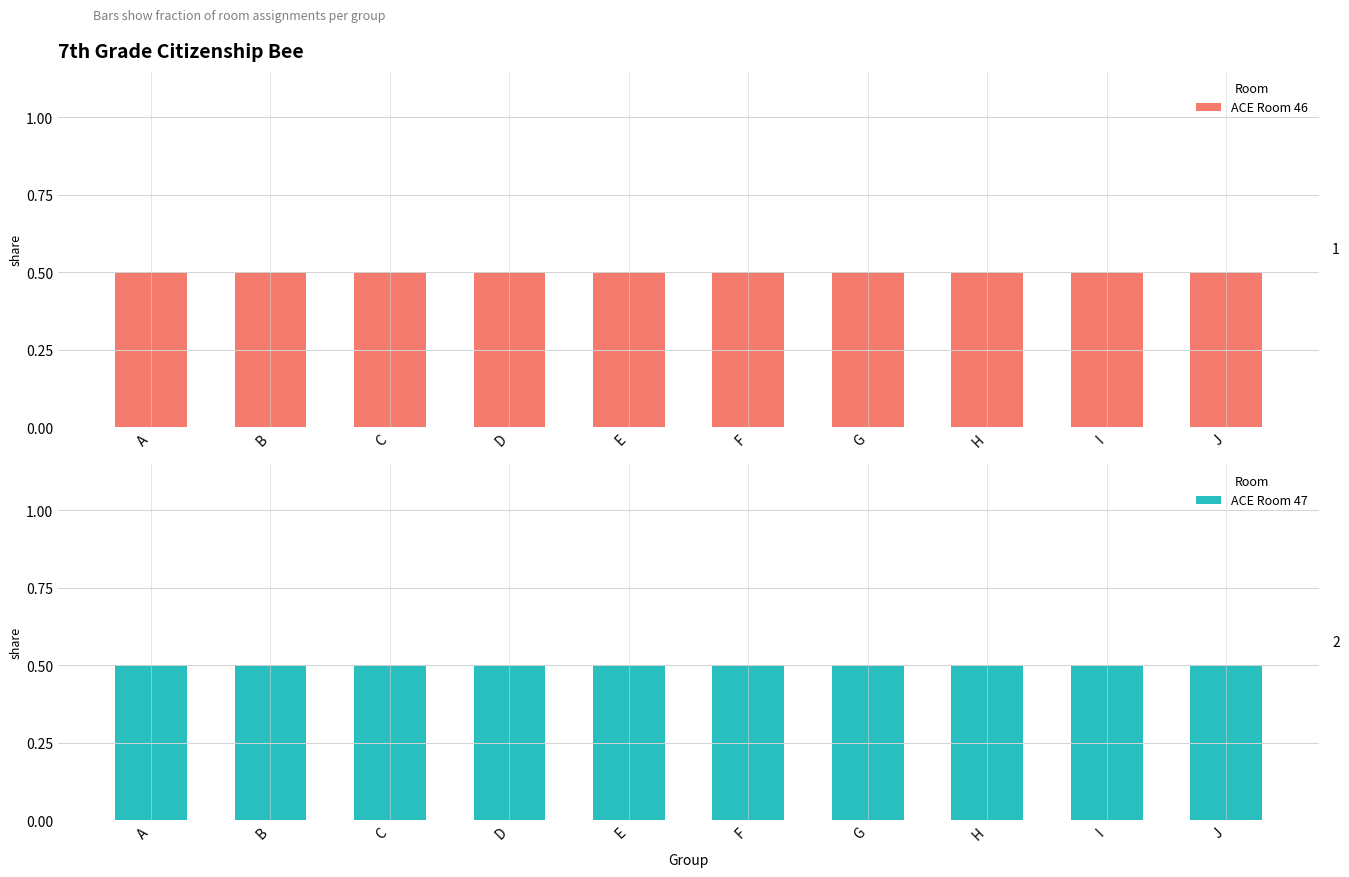

At which category is the sum across all series the highest?

B